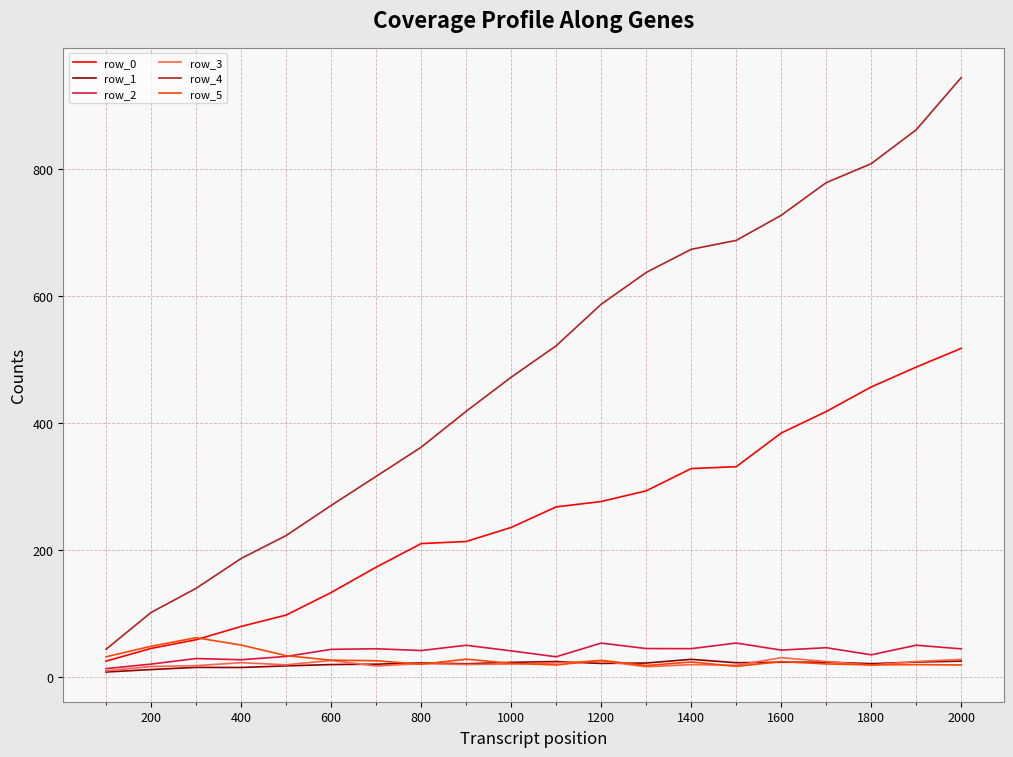

What are all the series names shown in the legend?

row_0, row_1, row_2, row_3, row_4, row_5